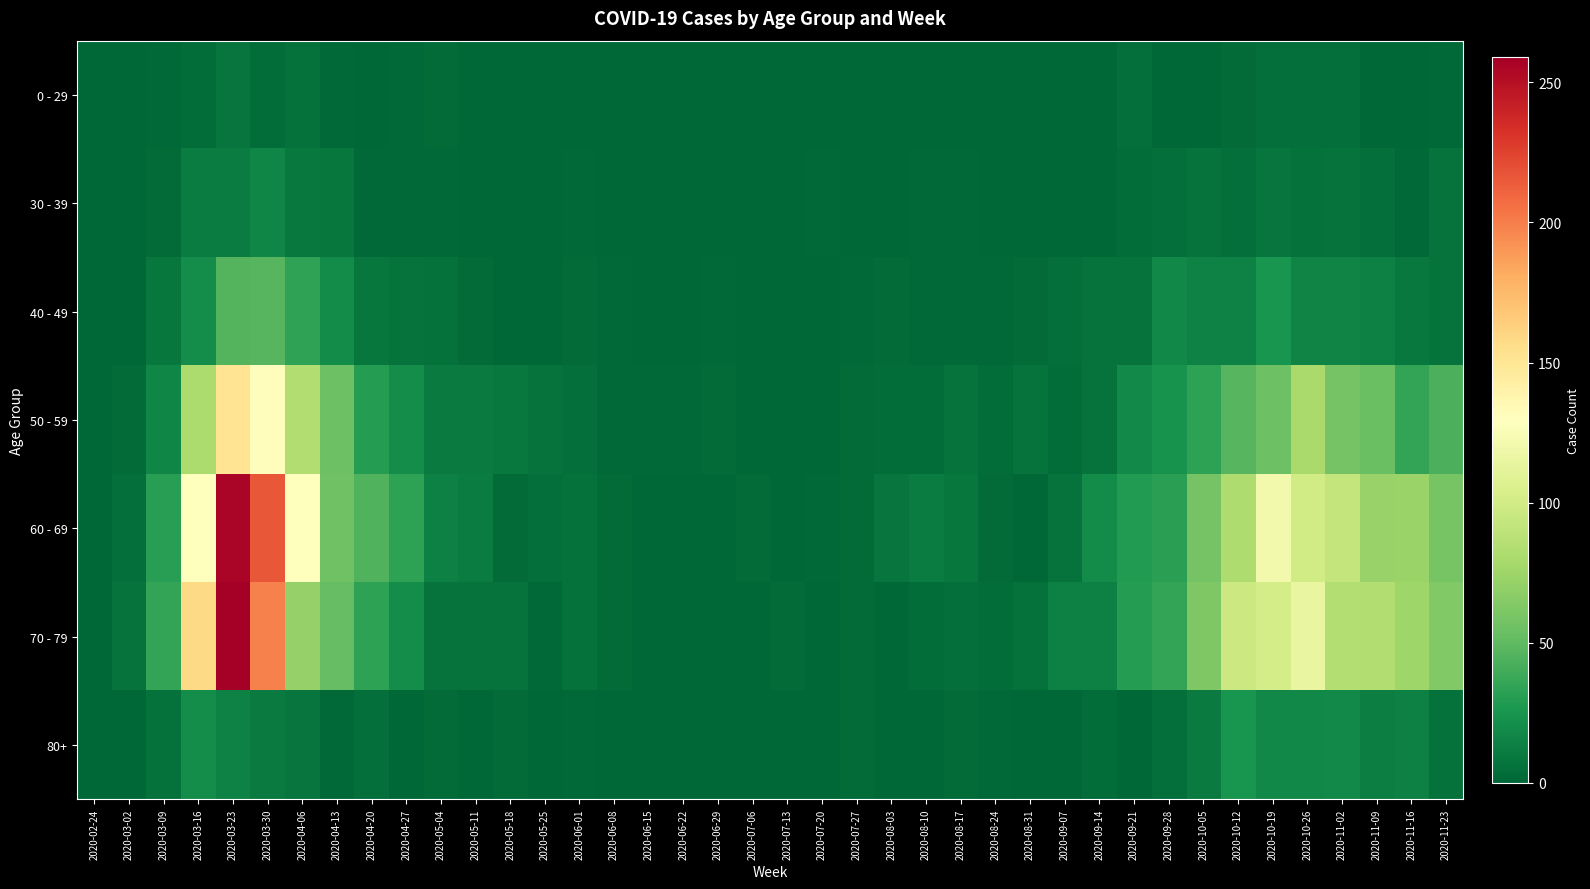

At how many categories does at least one series exceed 89?

8